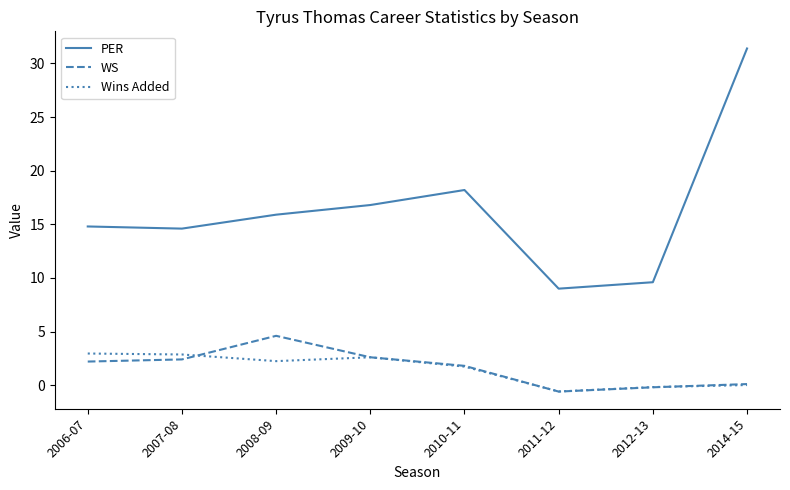

Rank the series at 2006-07 from highest to lowest value.

PER, Wins Added, WS